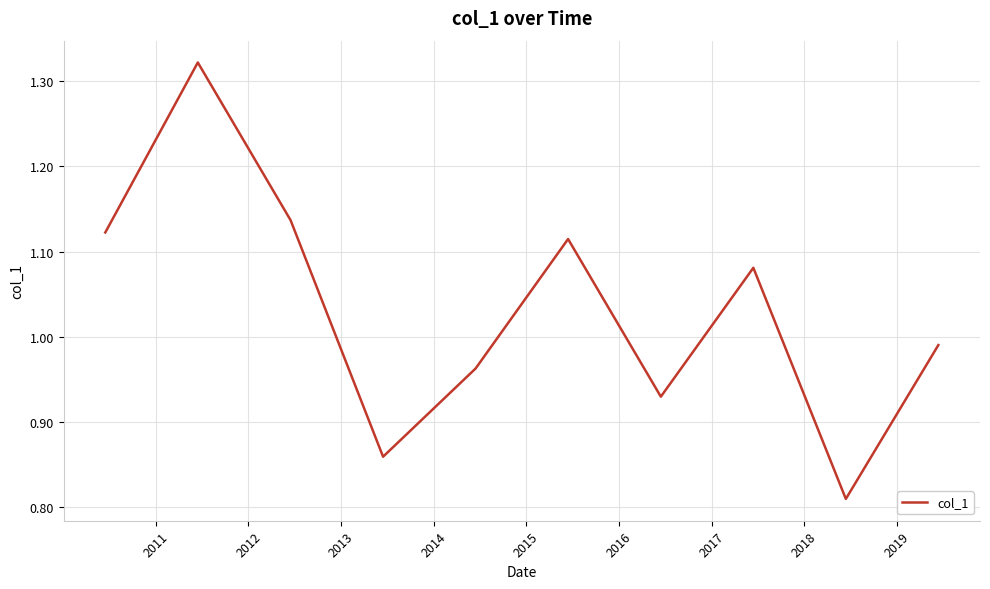

How many lines are shown in the chart?

1